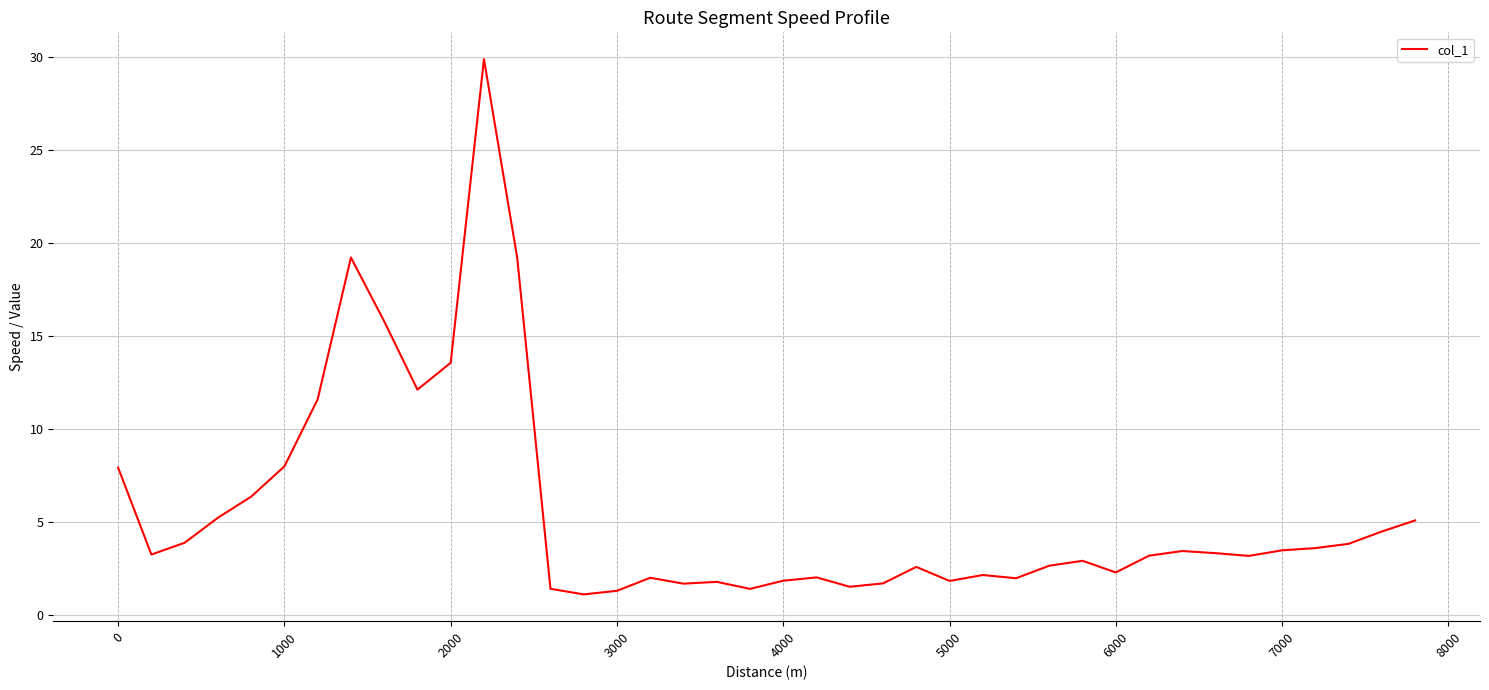

What is the greatest value displayed?

29.9